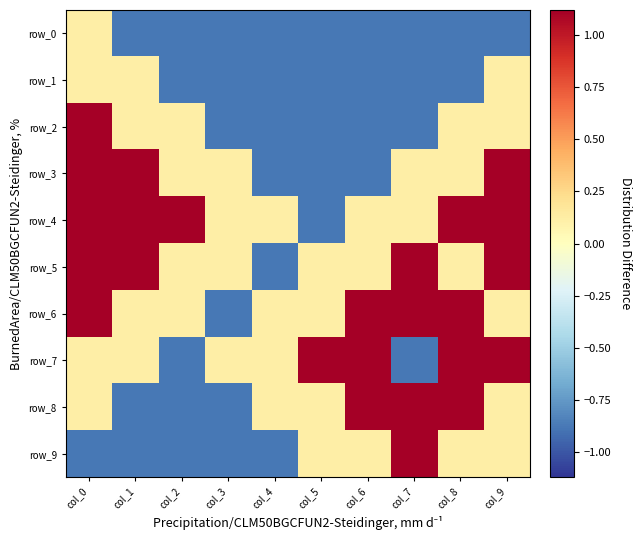

At col_2, list the series in order from smallest to largest.

row_0, row_1, row_7, row_8, row_9, row_2, row_3, row_5, row_6, row_4